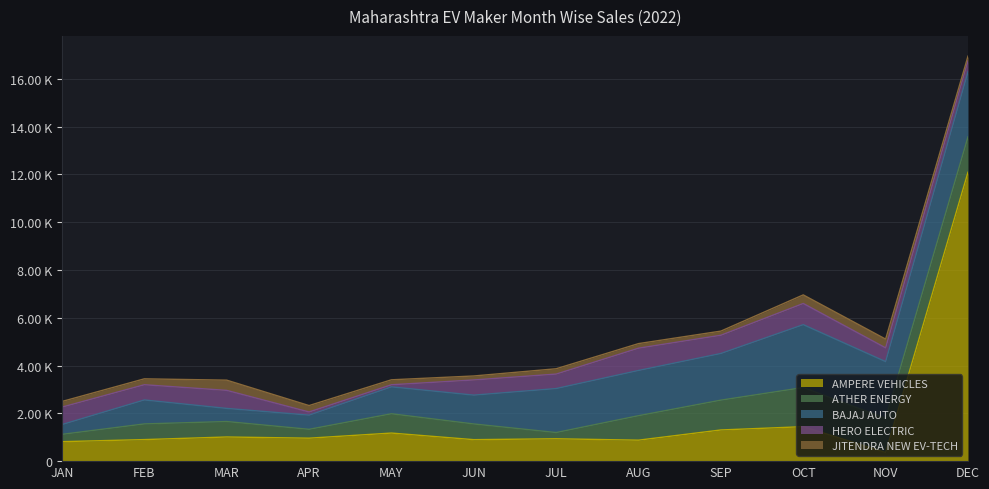

List the series in order of their overall mean, highest first.

AMPERE VEHICLES, BAJAJ AUTO, ATHER ENERGY, HERO ELECTRIC, JITENDRA NEW EV-TECH